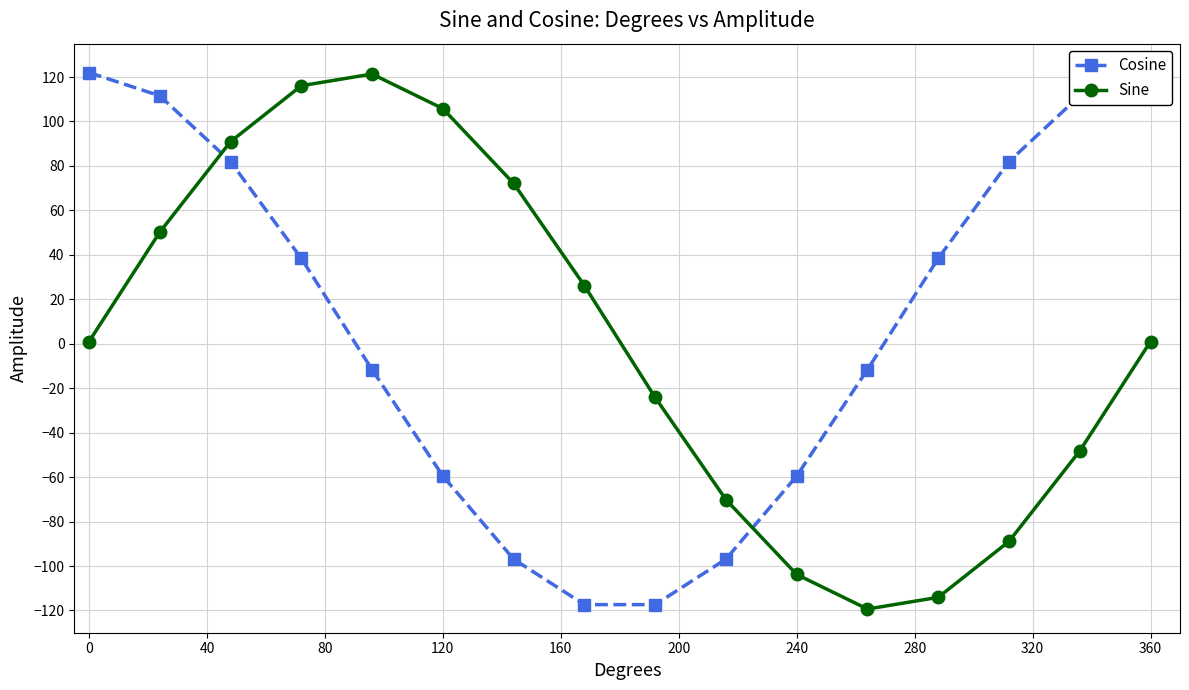

Reading left to right, list all the values displayed in this chart.

Cosine: 122.0	111.5	82.0	38.4	-11.6	-59.5	-96.9	-117.4	-117.4	-96.9	-59.5	-11.6	38.4	82.0	111.5	122.0
Sine: 1.0	50.2	90.9	116.1	121.3	105.8	72.1	26.2	-24.2	-70.1	-103.8	-119.3	-114.1	-88.9	-48.2	1.0